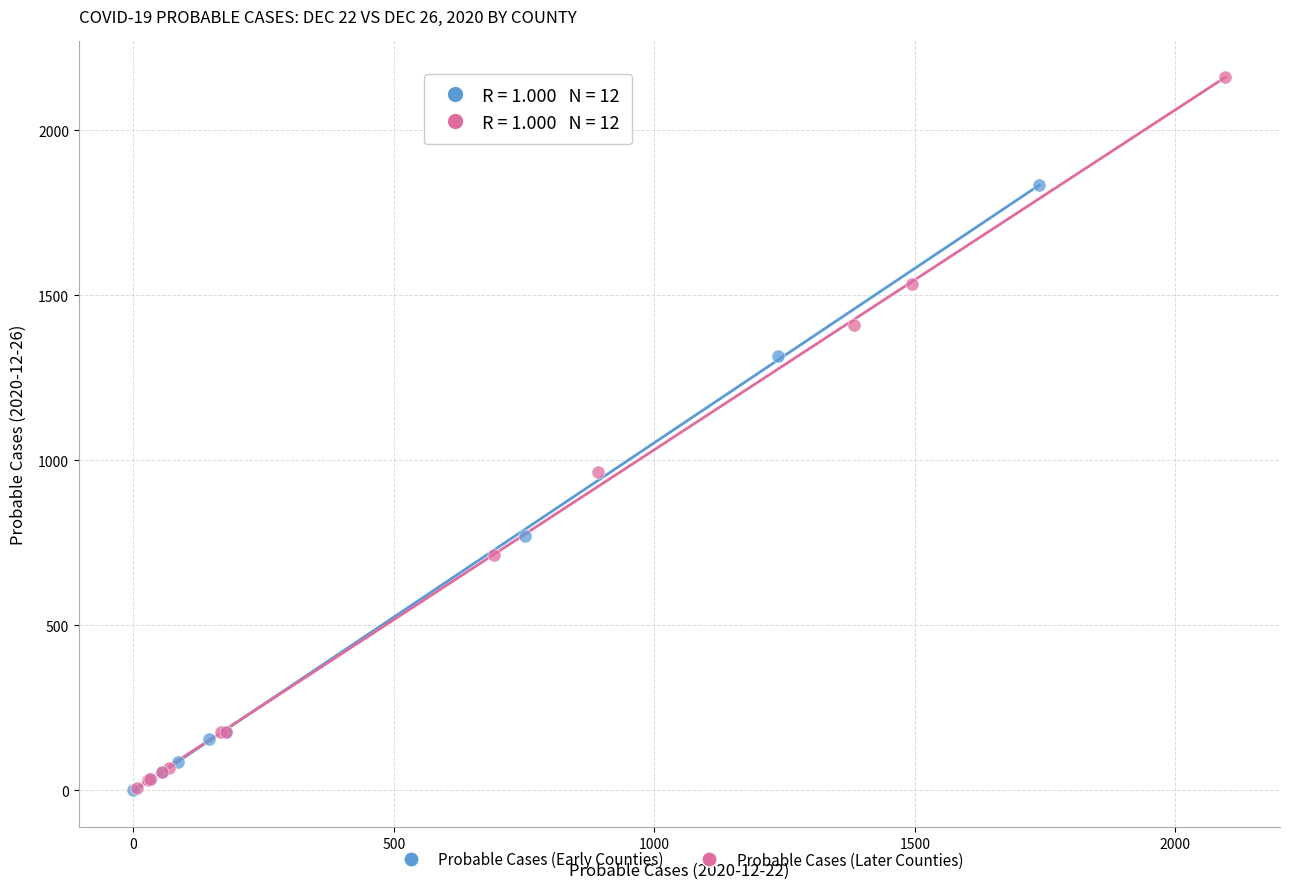

Which series has the largest Y range (max minus min)?

Probable Cases (Later Counties)